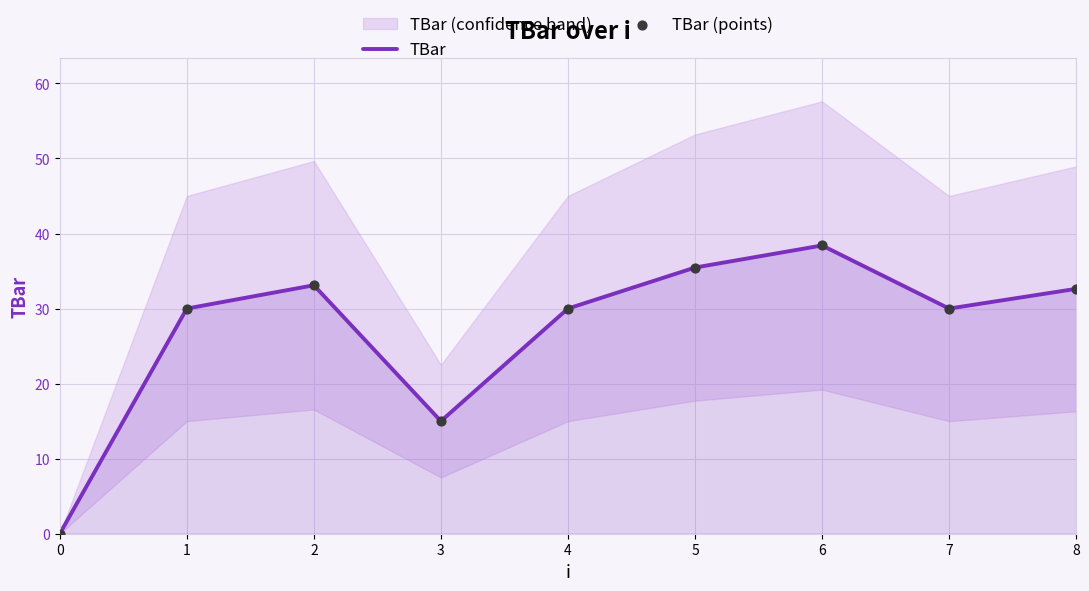

Which series has the widest spread of Y values?

TBar